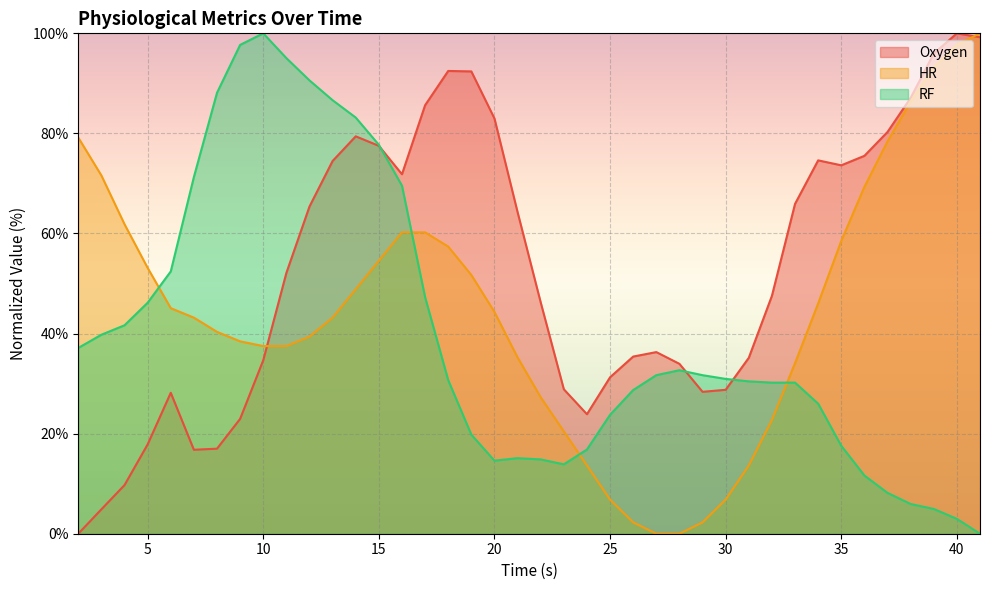

Between 28 and 6, which is larger?

28